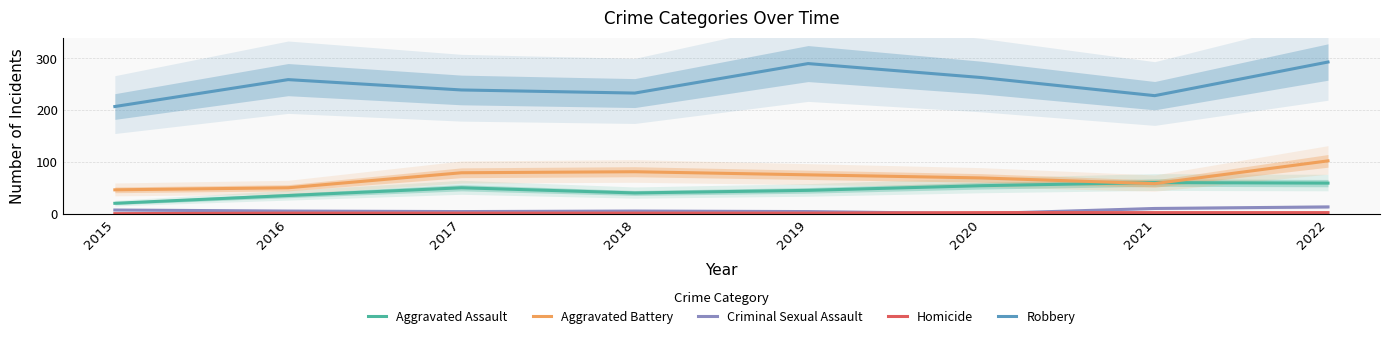

Which series has the largest total across all categories?

Robbery